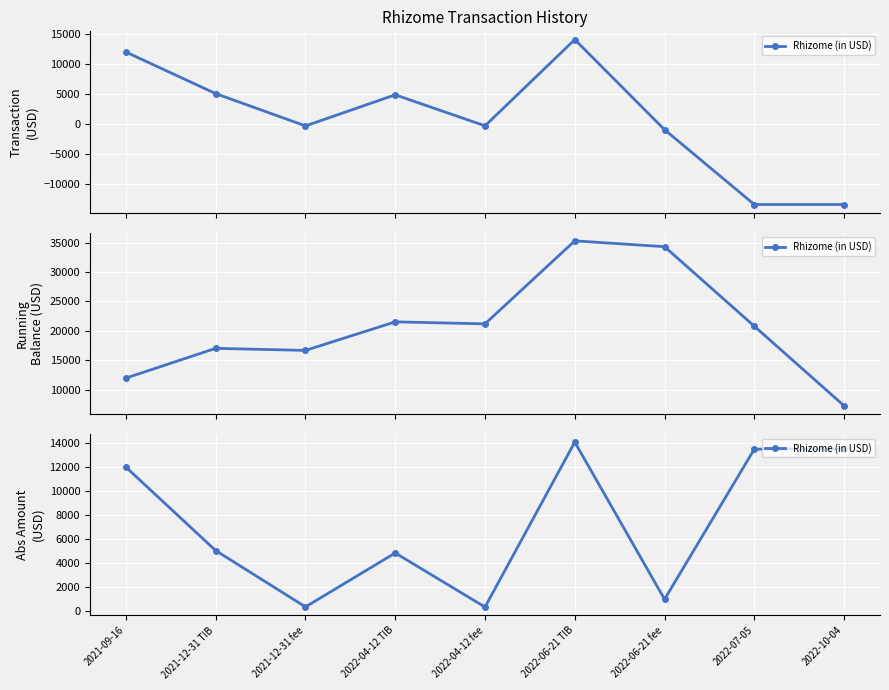

What is the difference between the values at 2022-04-12 fee and 2021-09-16?

11660.7